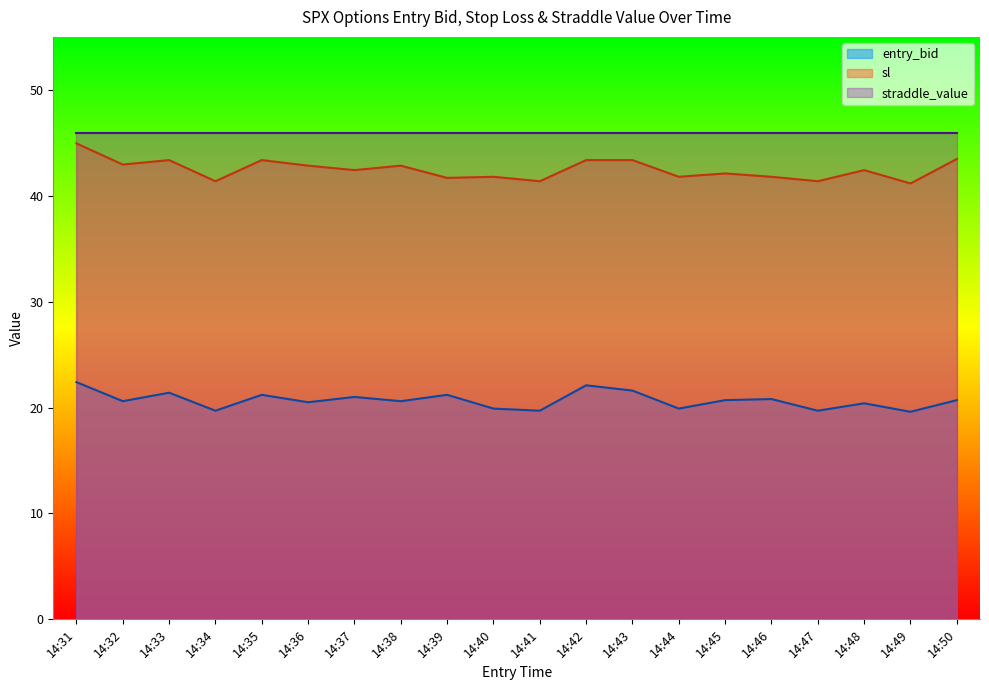

True or false: entry_bid has a value of 7.4 at 14:38.

False